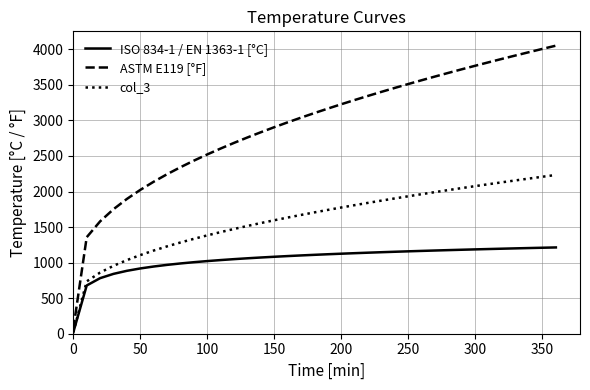

What is the difference between the maximum and minimum values in the ASTM E119 [°F] series?

3983.3